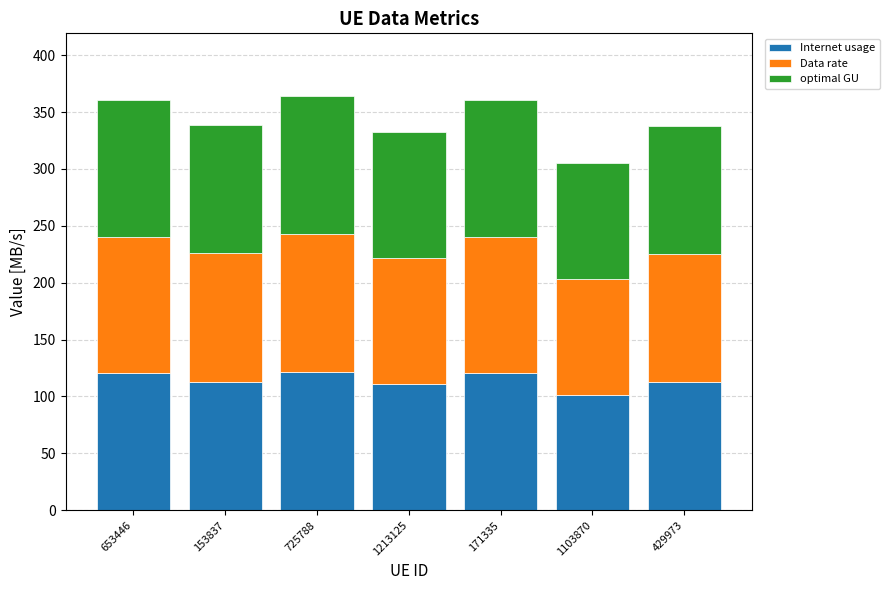

The value of Internet usage at 153837 is 73.2. True or false?

False